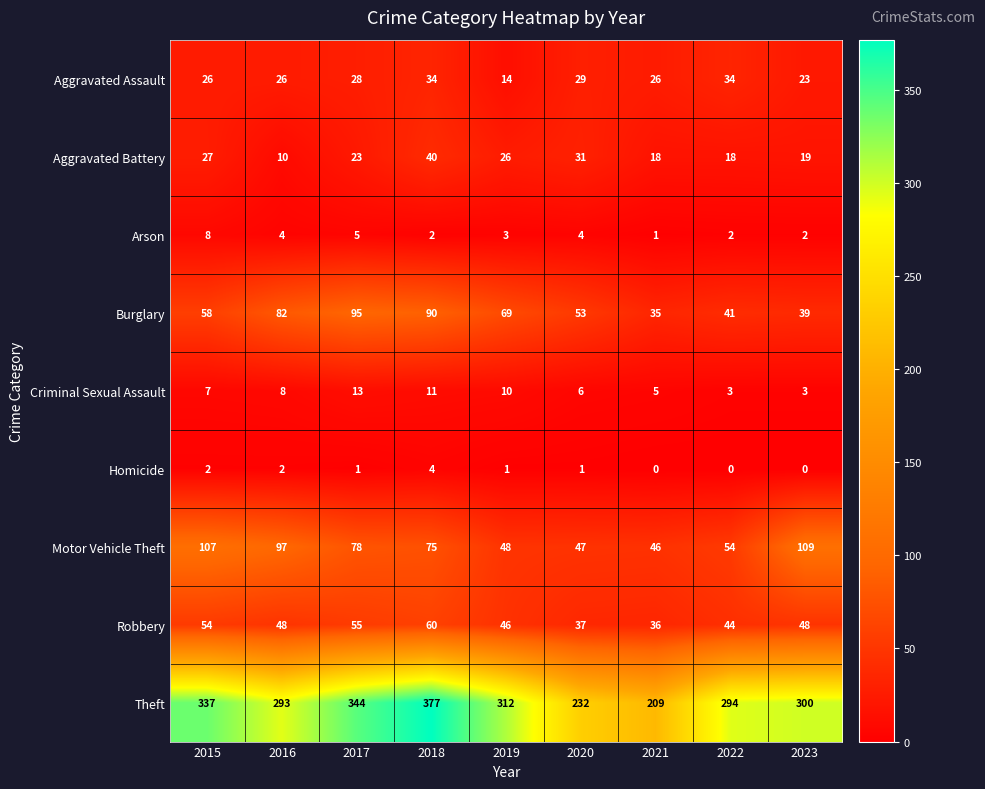

Which series has the widest spread of values?

Theft